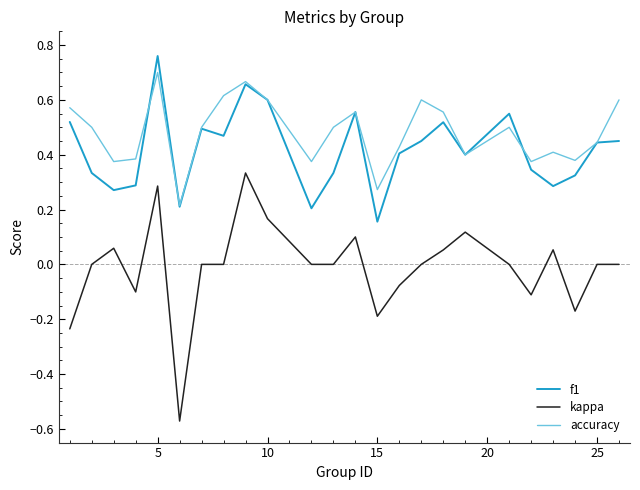

True or false: kappa and f1 cross at least once.

False